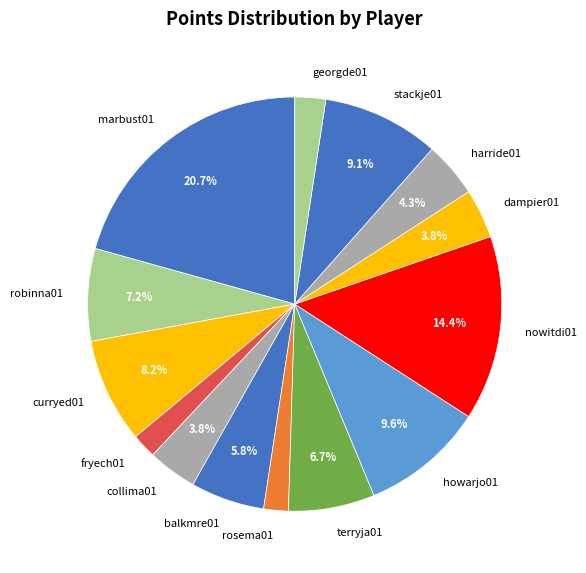

Count the number of slices in the pie.

14